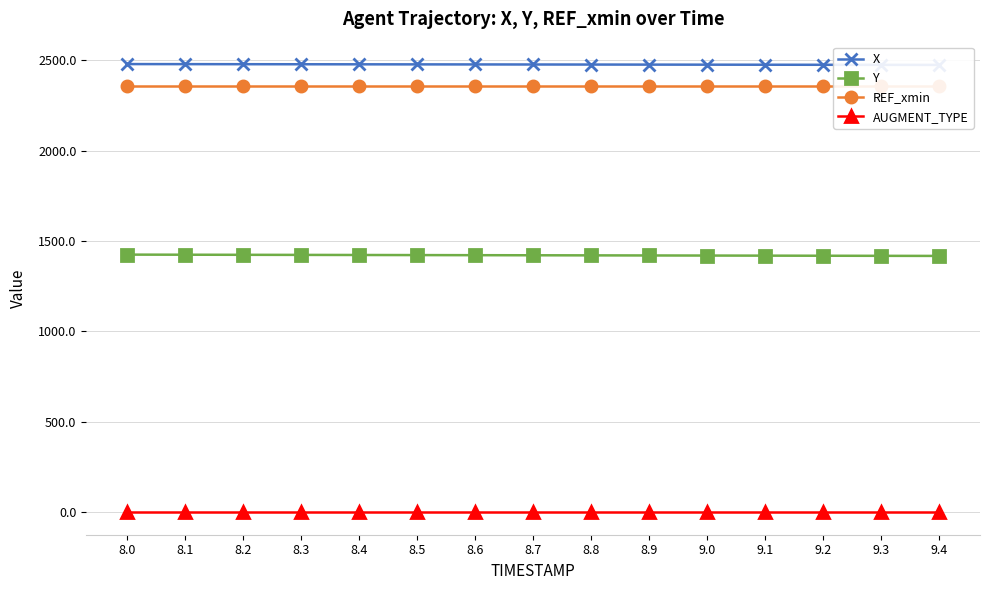

Which series has the largest total across all categories?

X